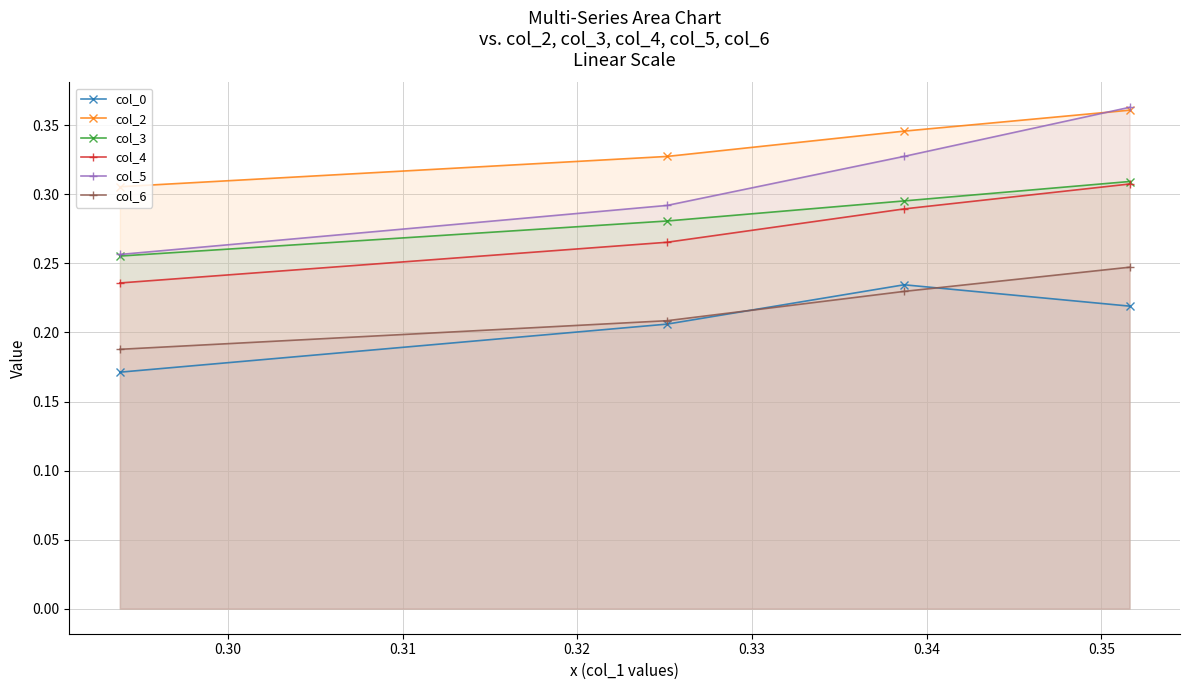

At how many categories does at least one series exceed 0?

4